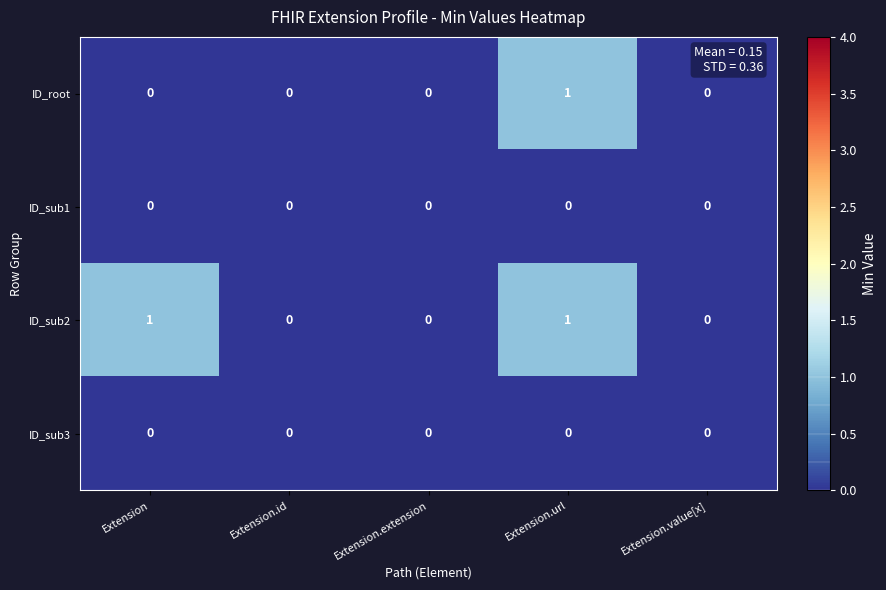

Which category has the highest value in the ID_root series?

Extension.url